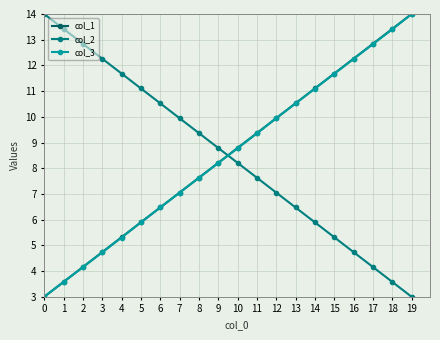

At which label does col_1 first exceed 8?

9